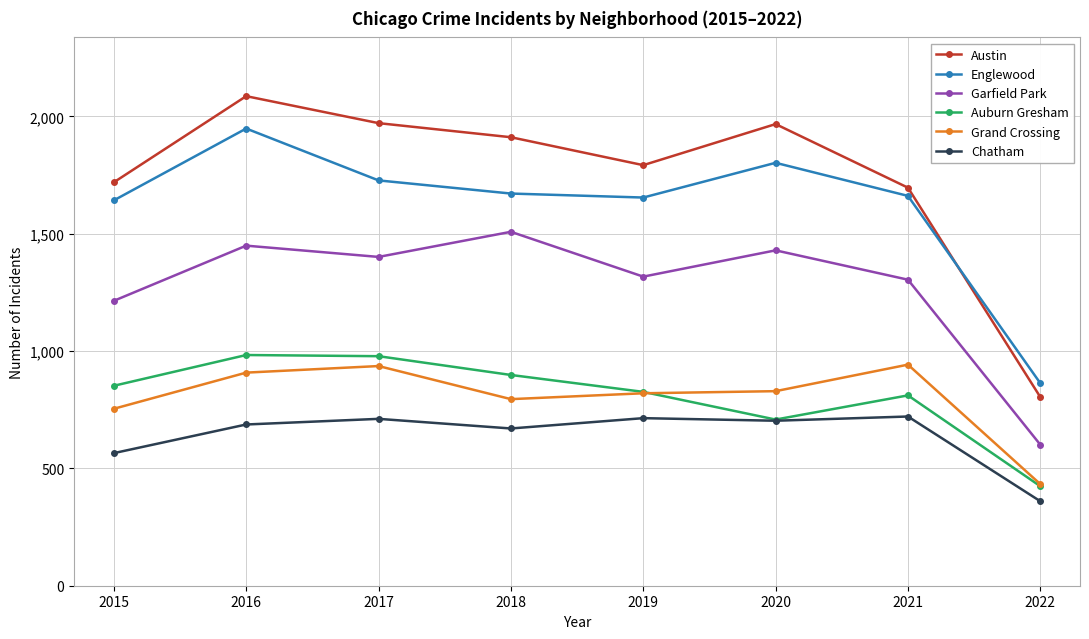

Which series has the largest total across all categories?

Austin